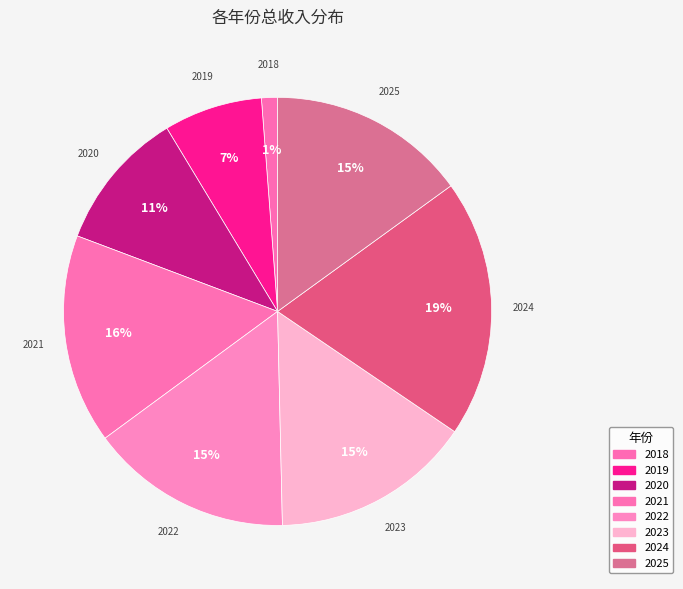

How many slices are in this pie chart?

8